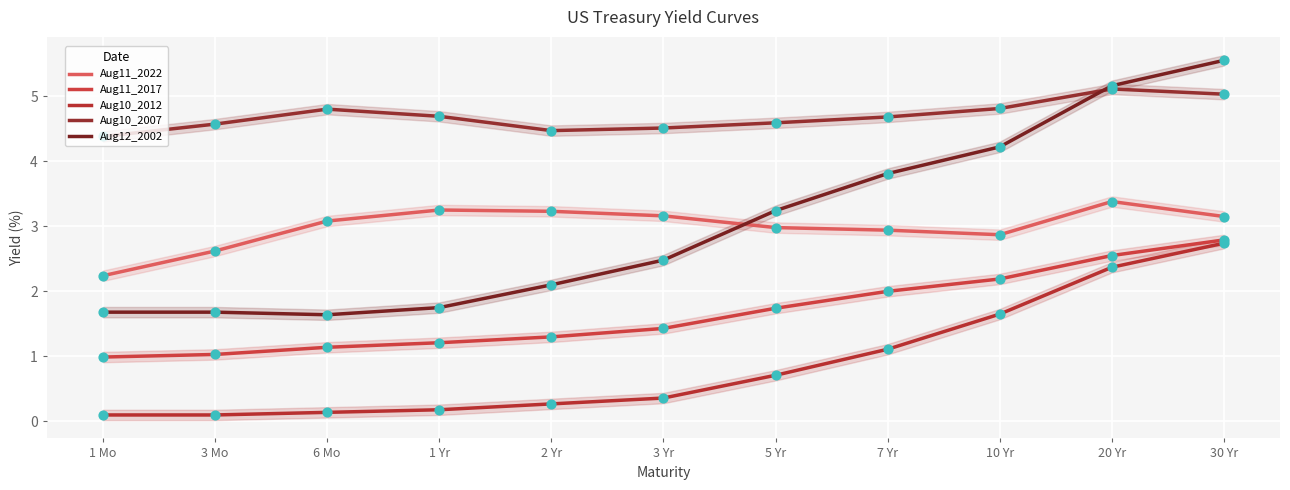

Which series has the largest Y range (max minus min)?

Aug12_2002